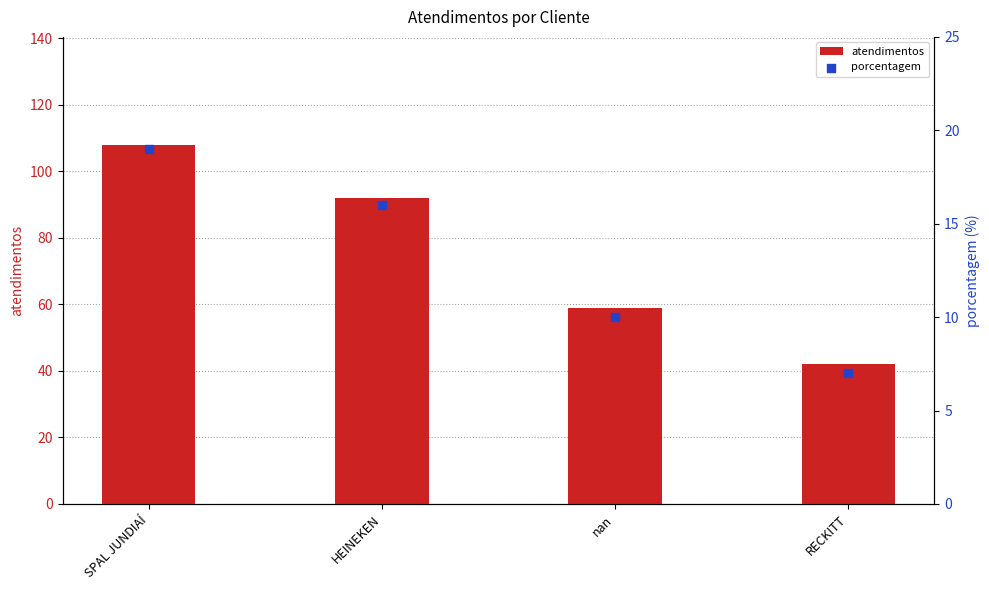

Which series has the widest spread of Y values?

atendimentos